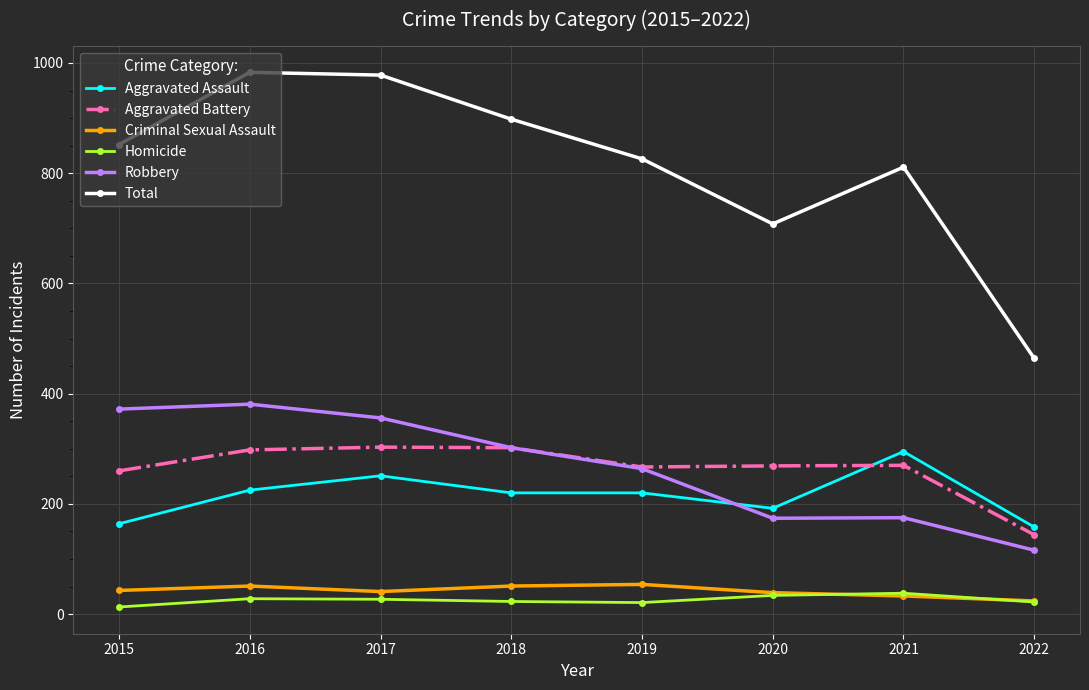

How many data points in Criminal Sexual Assault are less than 43?

4